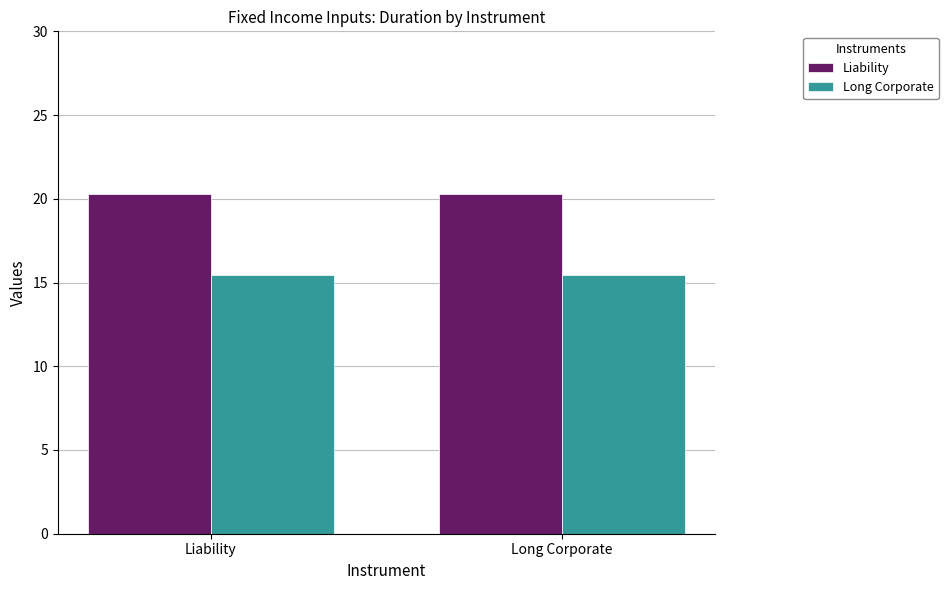

What are all the series names shown in the legend?

Liability, Long Corporate